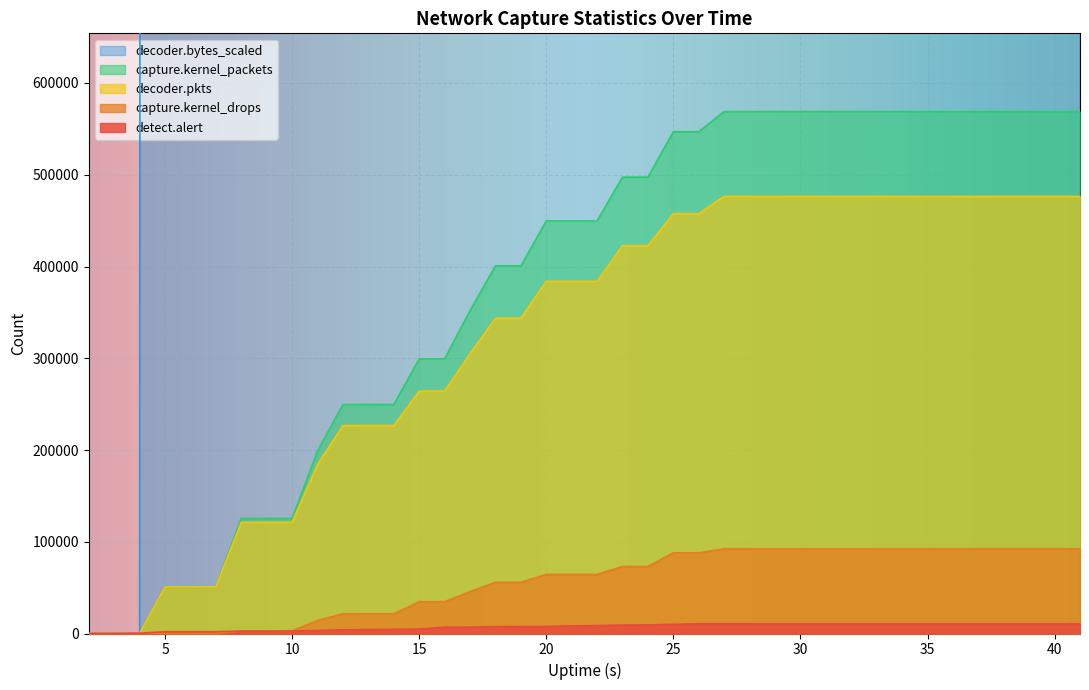

True or false: decoder.bytes_scaled has more than 2 points higher than both neighbors.

False